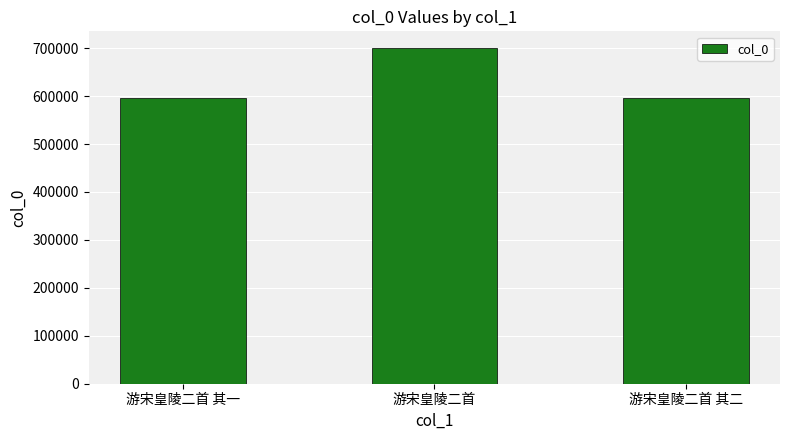

Where is the data nearest to the value 648305?

游宋皇陵二首 其二